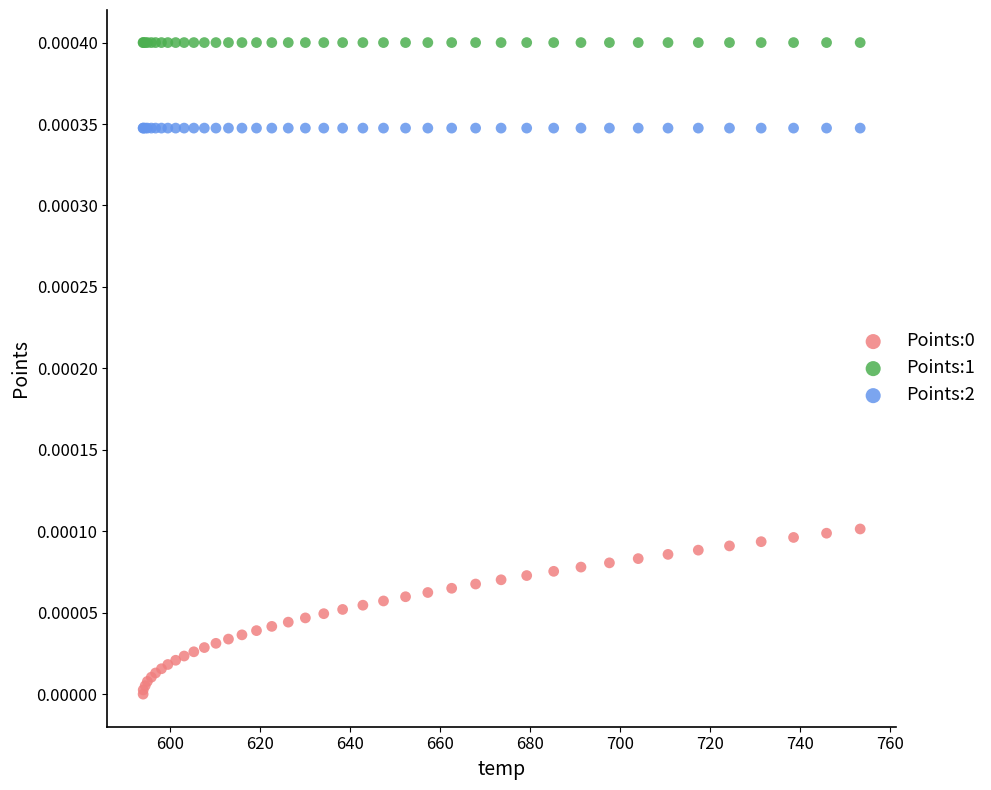

Which series reaches the maximum Y coordinate?

Points:1